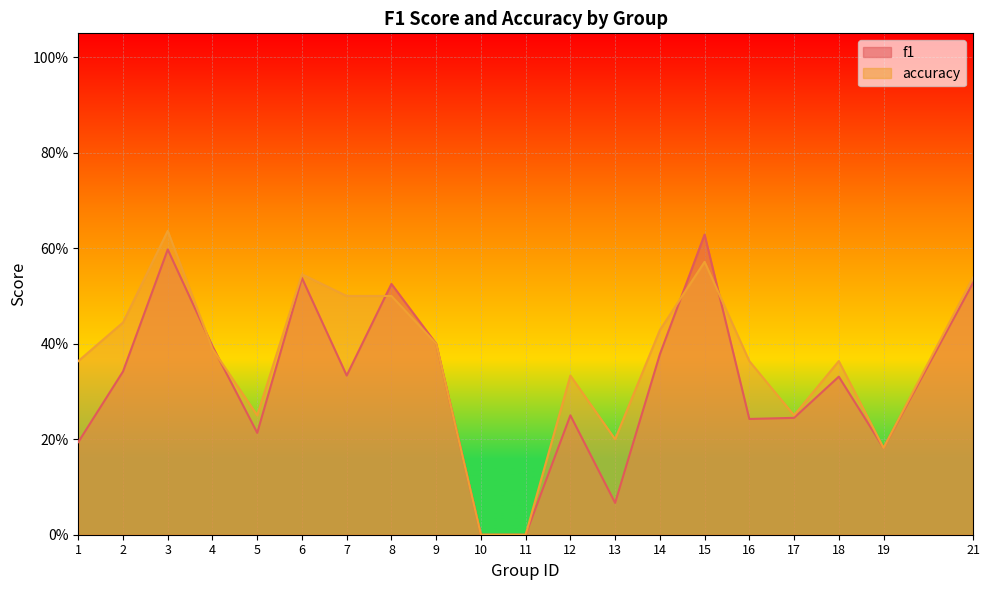

At how many categories does at least one series exceed 0?

18